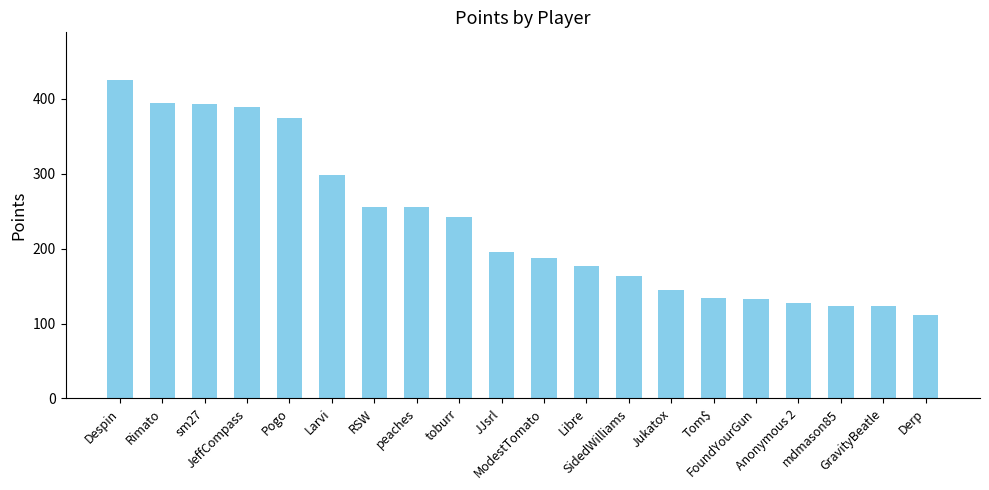

What is the difference between the second highest and minimum values?

283